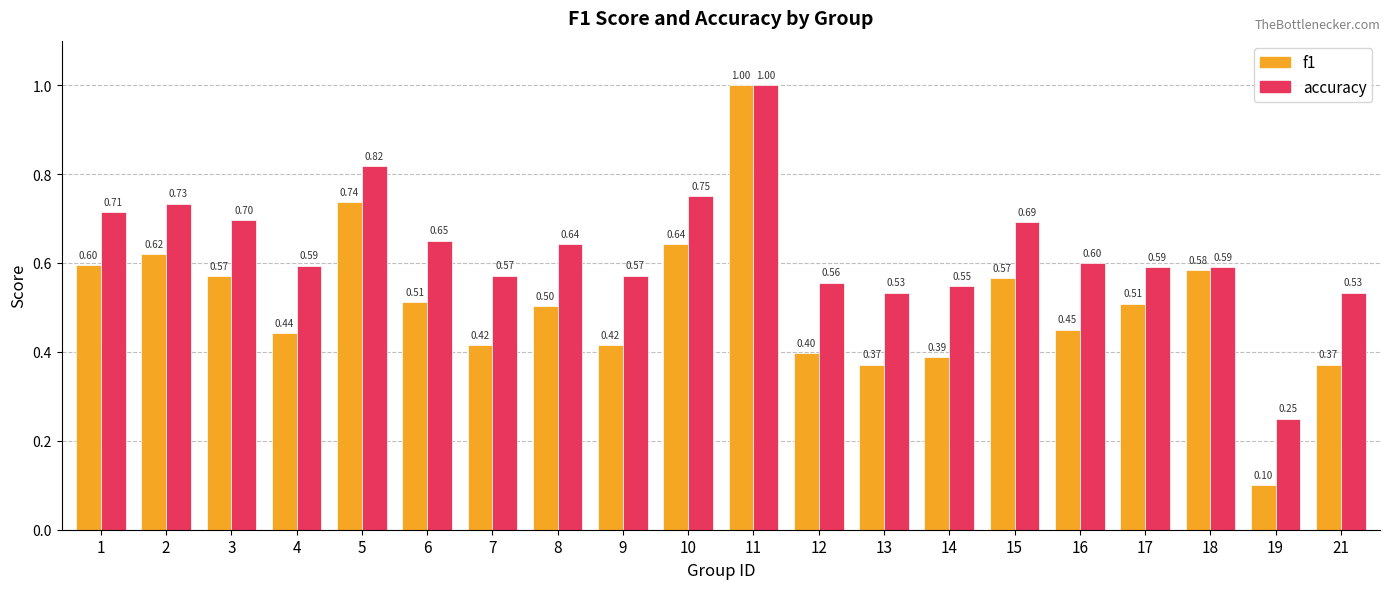

The value of f1 at 12 is 0.4. True or false?

True